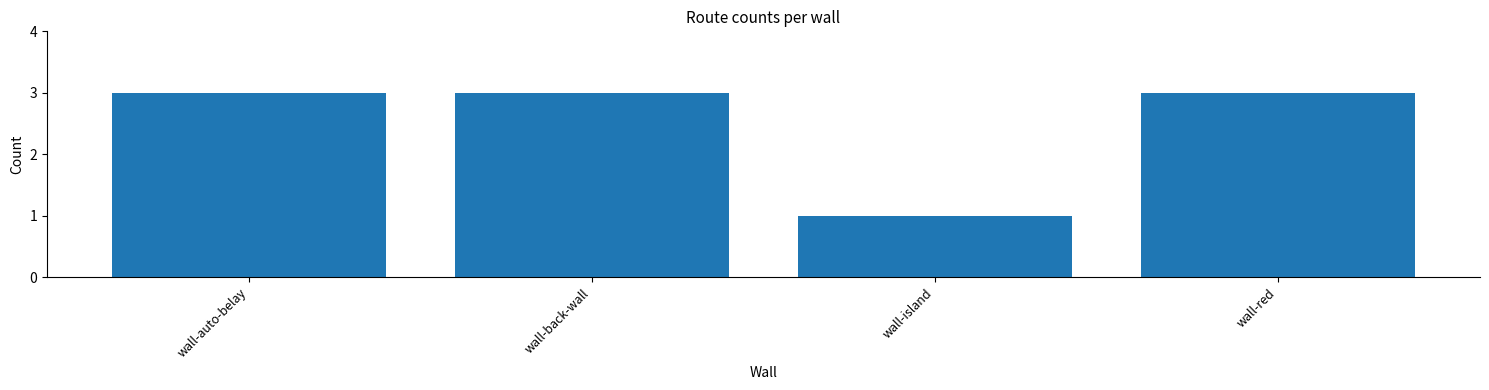

What is the maximum value shown in the chart?

3